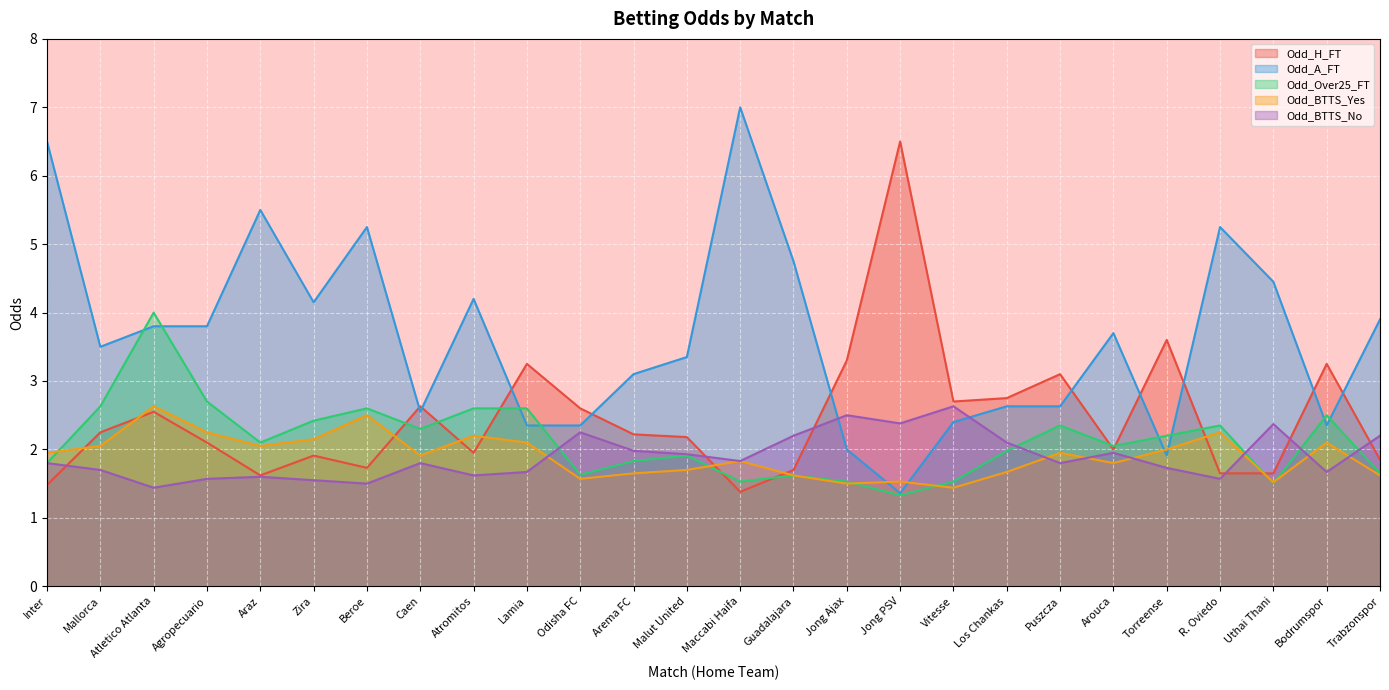

What is the difference between the highest and lowest values at Caen?

0.8